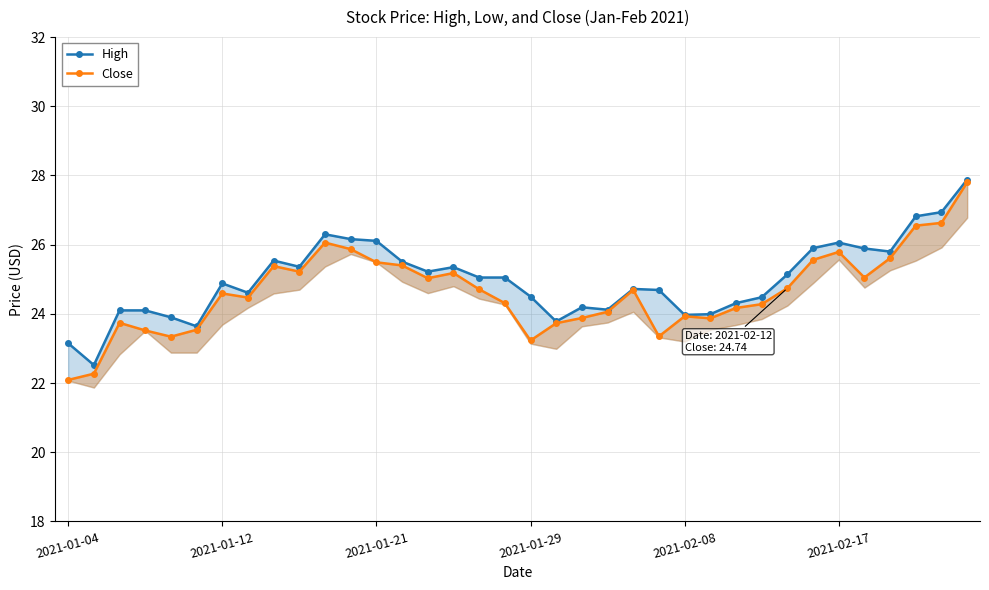

True or false: Close has a value of 24.3 at 27.

True